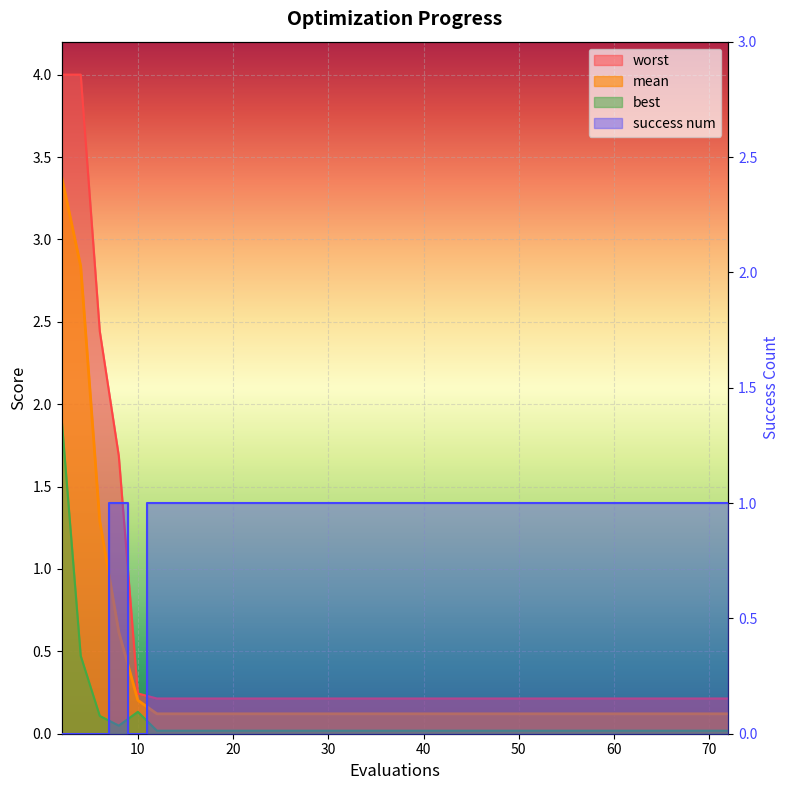

Reading left to right, extract all data points from this chart.

mean: 2=3.4	4=2.8	6=1.3	8=0.6	10=0.2	12=0.1	16=0.1	22=0.1	30=0.1	39=0.1	49=0.1	57=0.1	64=0.1	70=0.1	72=0.1
best: 2=1.9	4=0.5	6=0.1	8=0.0	10=0.1	12=0.0	16=0.0	22=0.0	30=0.0	39=0.0	49=0.0	57=0.0	64=0.0	70=0.0	72=0.0
worst: 2=4.0	4=4.0	6=2.4	8=1.7	10=0.2	12=0.2	16=0.2	22=0.2	30=0.2	39=0.2	49=0.2	57=0.2	64=0.2	70=0.2	72=0.2
success num: 2=0.0	4=0.0	6=0.0	8=1.0	10=0.0	12=1.0	16=1.0	22=1.0	30=1.0	39=1.0	49=1.0	57=1.0	64=1.0	70=1.0	72=1.0